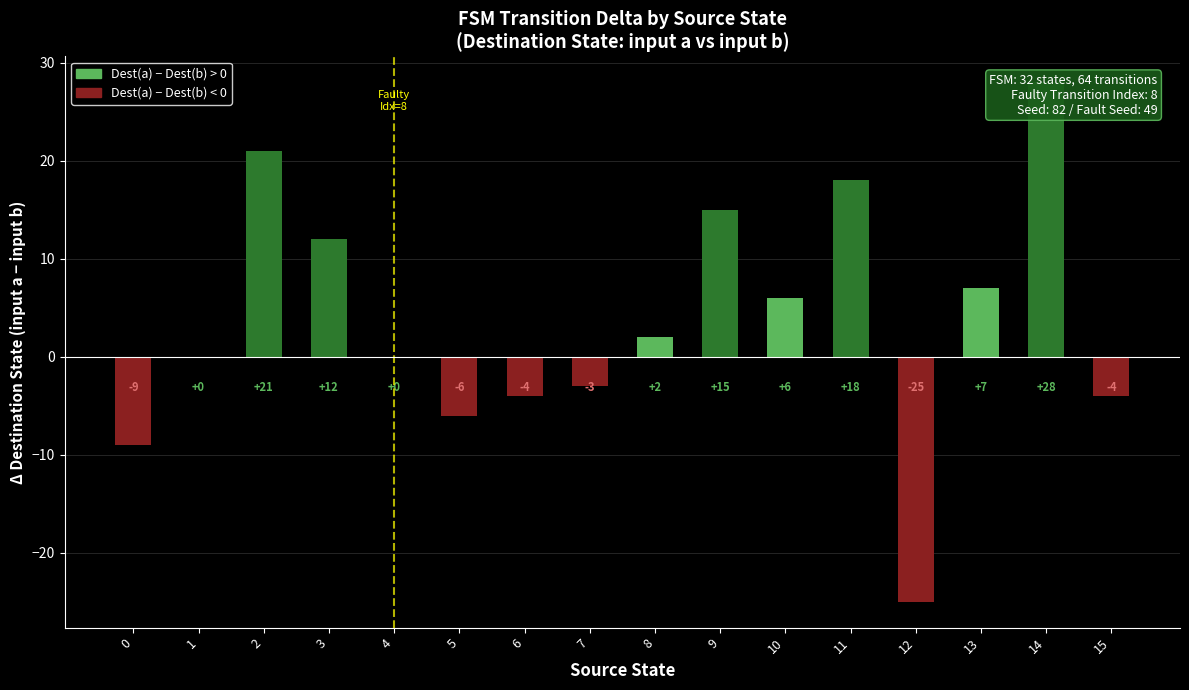

Which label corresponds to the largest value in the chart?

14